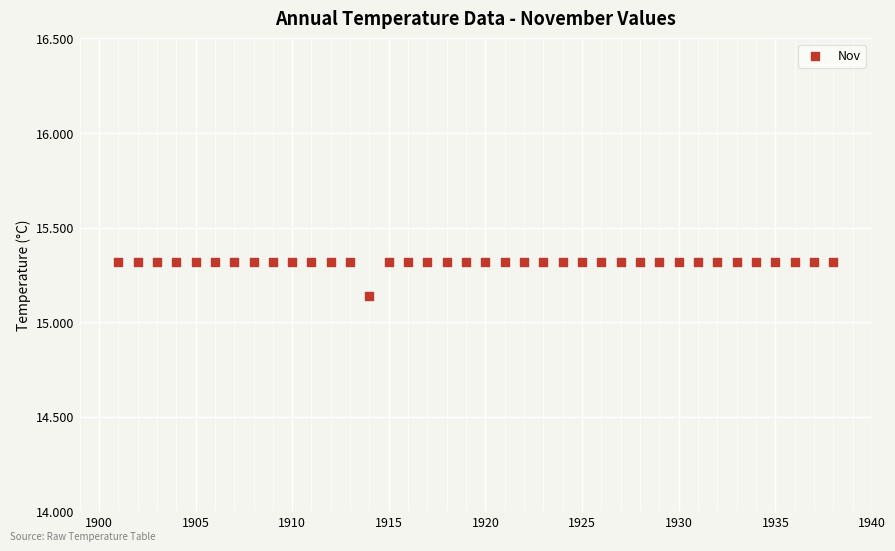

What is the range of X values (max minus min)?

37.0